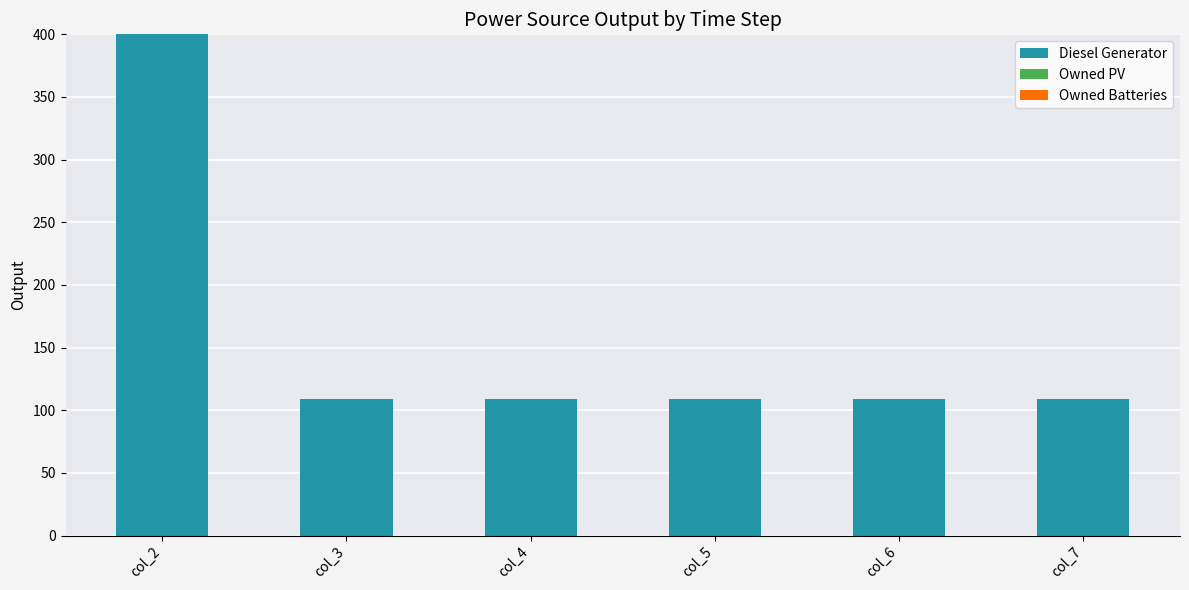

What is the value of the 2nd bar from the left?

109